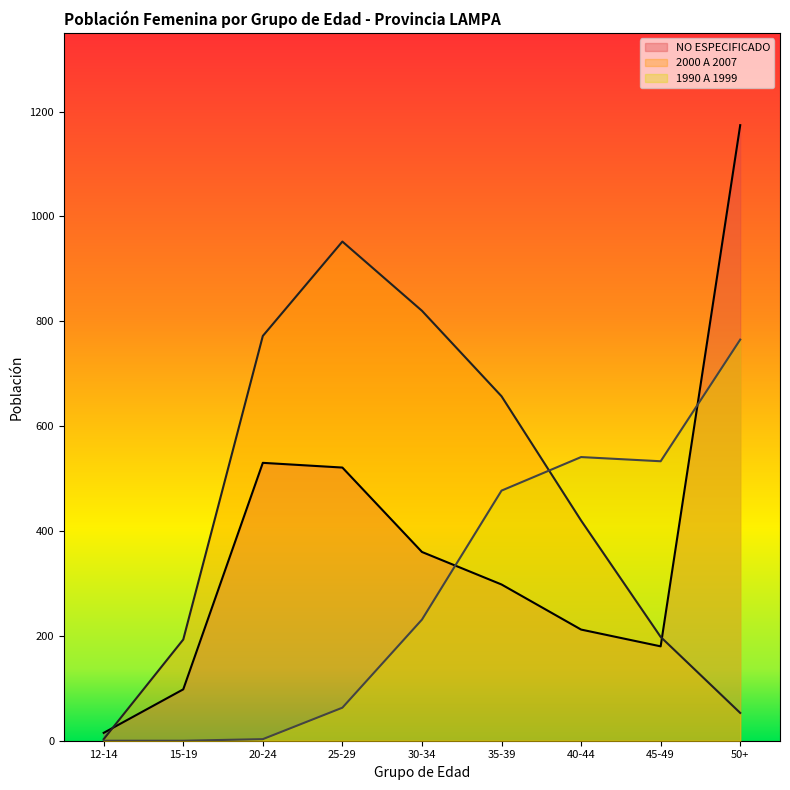

Is the value of 2000 A 2007 at 40-44 greater than the value of 1990 A 1999 at 12-14?

Yes